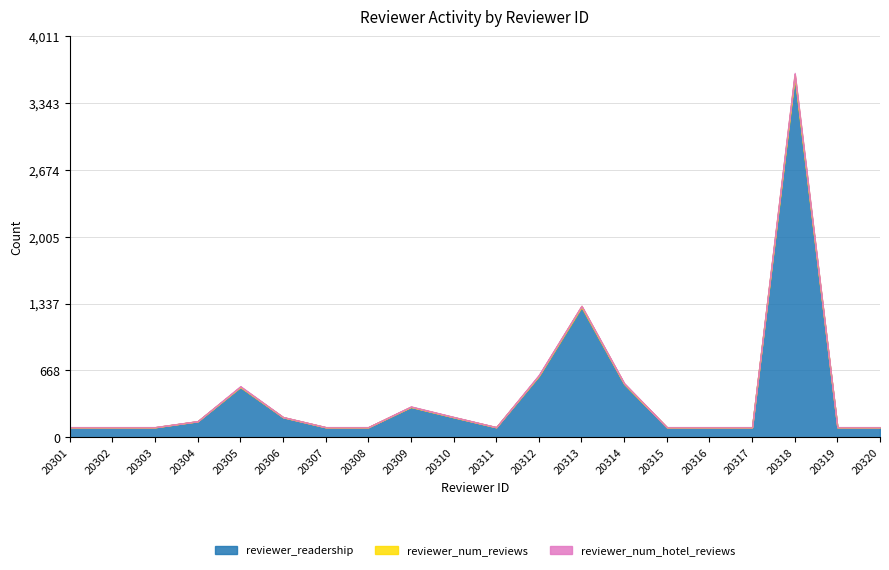

Reading left to right, what are all the values shown in this chart?

reviewer_readership: 20301=100	20302=100	20303=100	20304=160	20305=502	20306=200	20307=100	20308=100	20309=303	20310=200	20311=100	20312=613	20313=1302	20314=533	20315=100	20316=100	20317=100	20318=3604	20319=100	20320=100
reviewer_num_reviews: 20301=1	20302=1	20303=1	20304=1	20305=5	20306=2	20307=1	20308=1	20309=3	20310=2	20311=1	20312=6	20313=13	20314=5	20315=1	20316=1	20317=1	20318=31	20319=1	20320=1
reviewer_num_hotel_reviews: 20301=1	20302=1	20303=1	20304=1	20305=5	20306=1	20307=1	20308=1	20309=3	20310=2	20311=1	20312=6	20313=1	20314=4	20315=1	20316=1	20317=1	20318=12	20319=1	20320=1